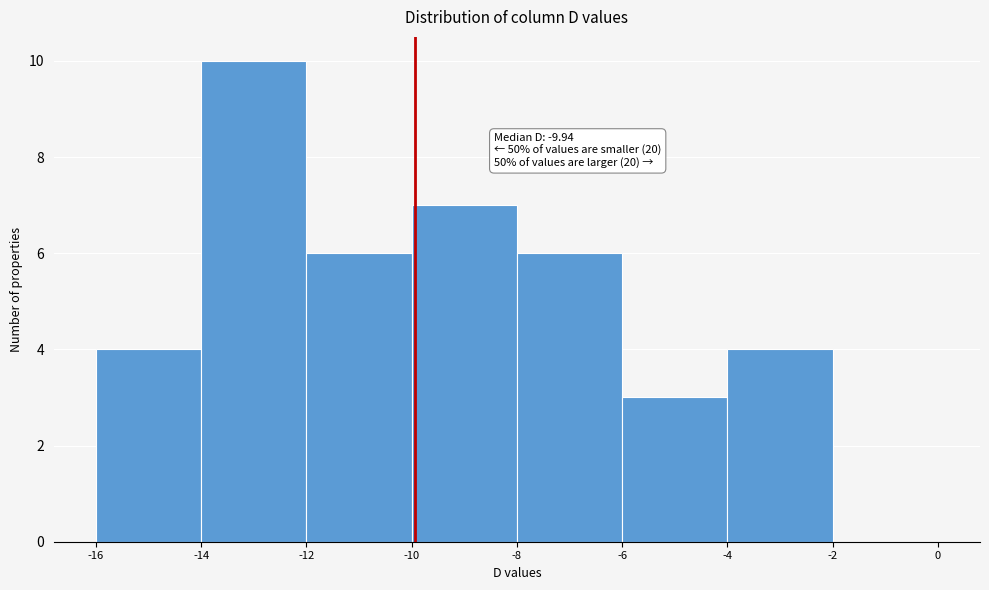

Which range on the x-axis has the tallest bar?

-14 to -12